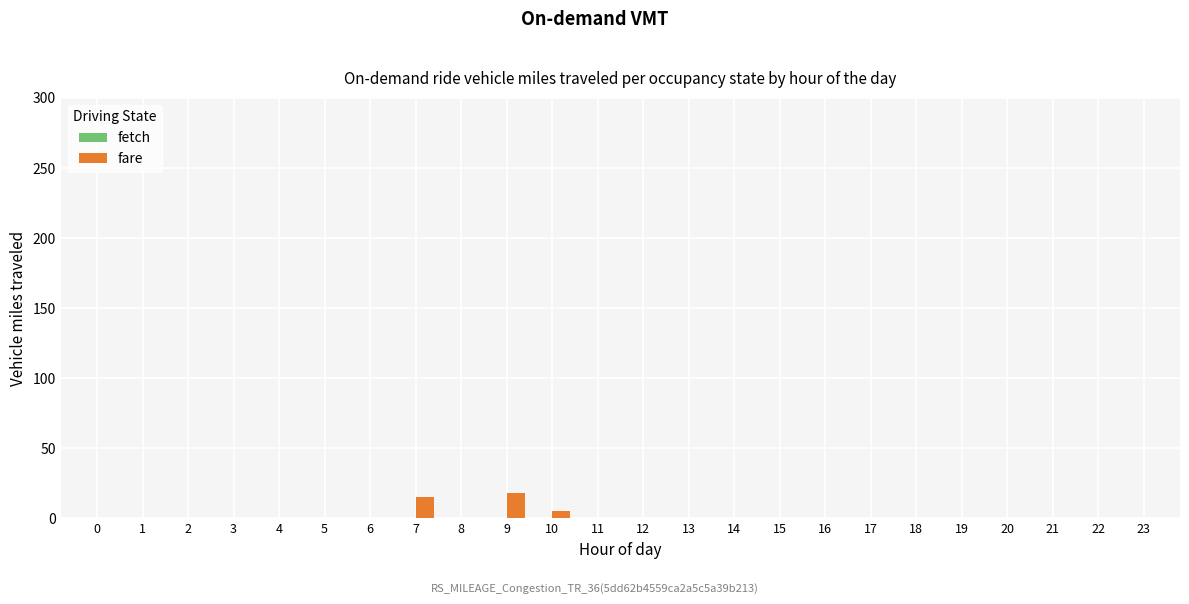

Reading left to right, transcribe all the data shown in this chart.

0=0	1=0	2=0	3=0	4=0	5=0	6=0	7=15	8=0	9=18	10=5	11=0	12=0	13=0	14=0	15=0	16=0	17=0	18=0	19=0	20=0	21=0	22=0	23=0